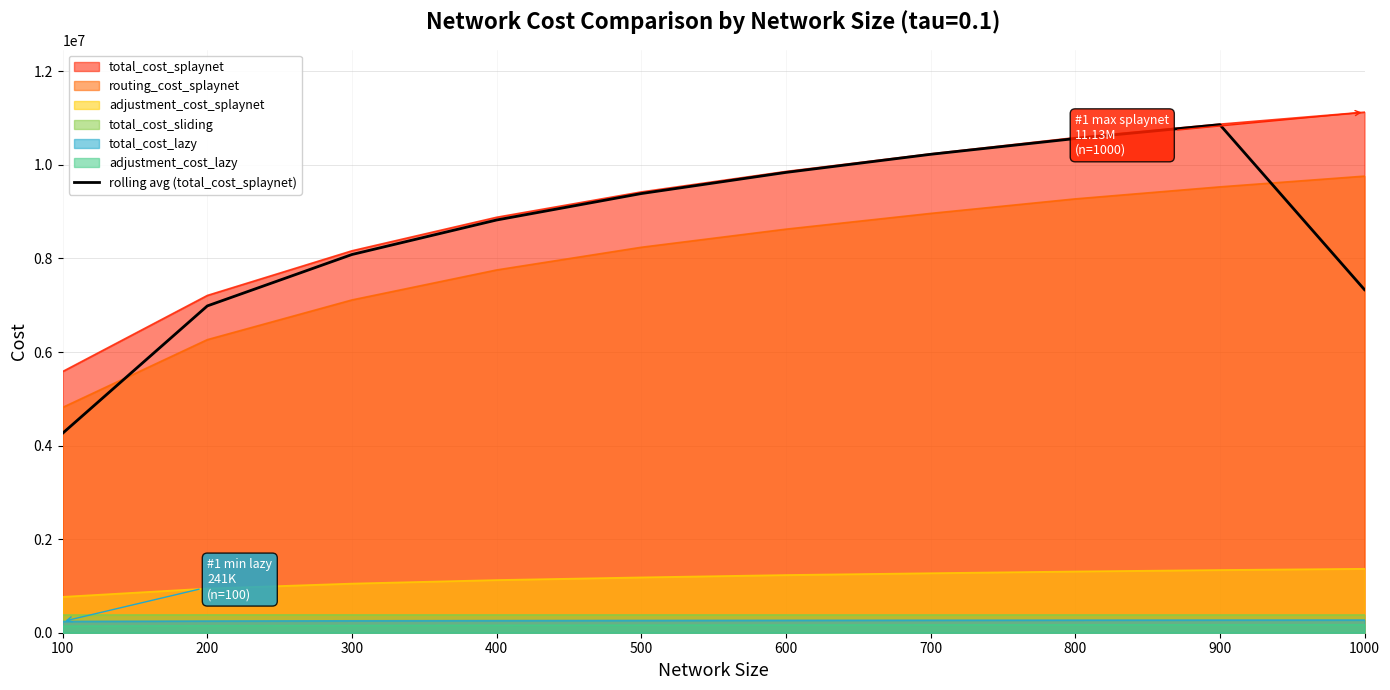

True or false: the data shows 14008665.9 at 300.

False